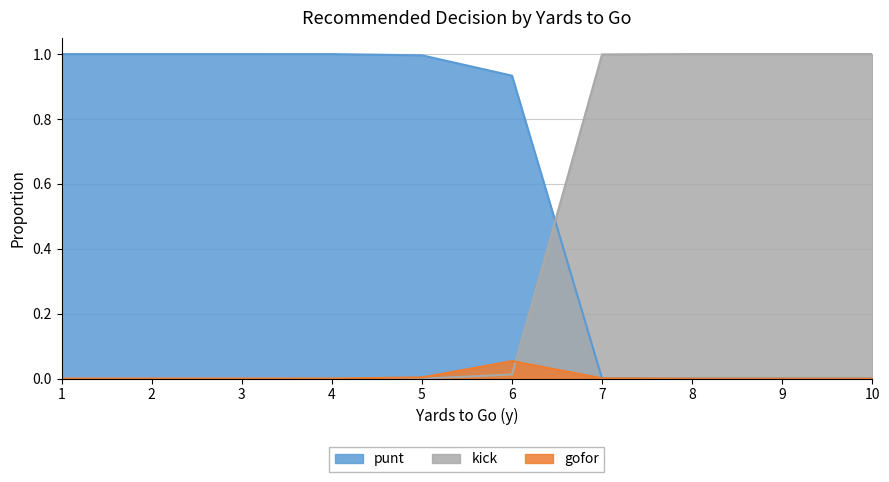

Which series has the largest range (max minus min)?

punt